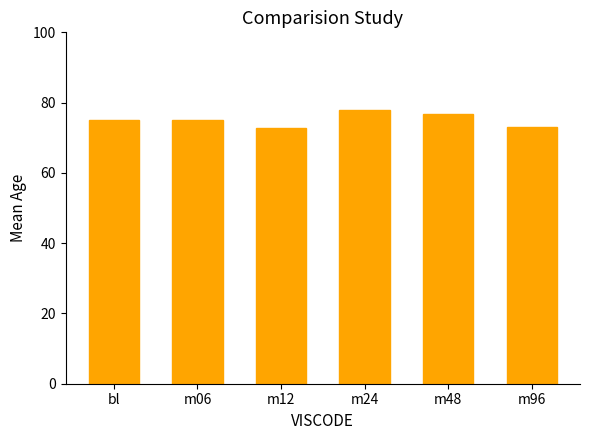

What is the difference between the maximum and minimum values?

5.1